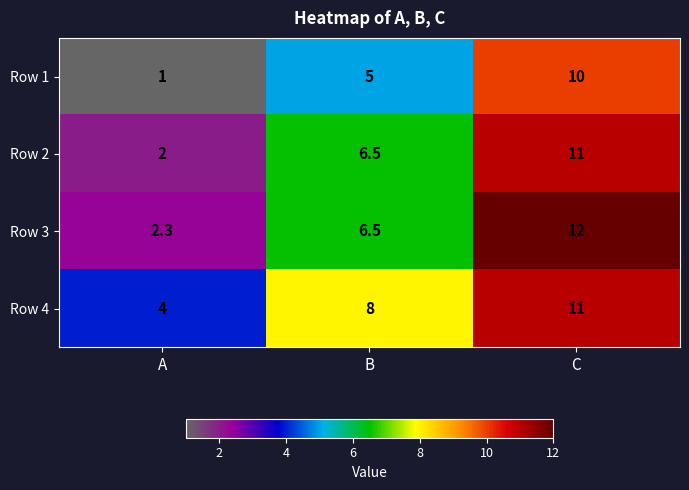

The value of Row 3 at B is 11.2. True or false?

False